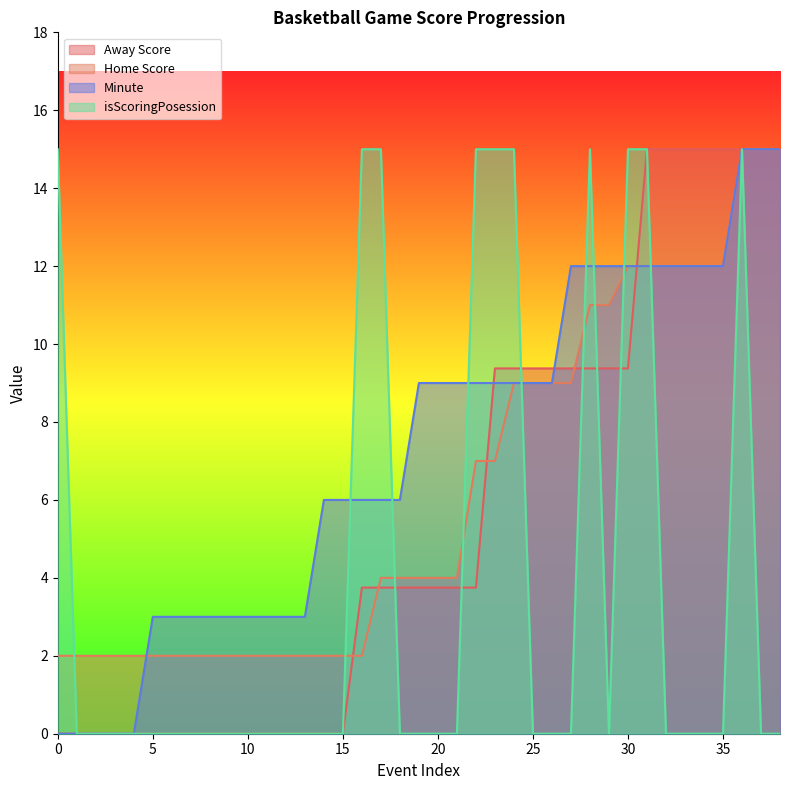

Reading left to right, what are all the values shown in this chart?

Away Score: 0.0	0.0	0.0	0.0	0.0	0.0	0.0	0.0	0.0	0.0	0.0	0.0	0.0	0.0	0.0	0.0	3.8	3.8	3.8	3.8	3.8	3.8	3.8	9.4	9.4	9.4	9.4	9.4	9.4	9.4	9.4	15.0	15.0	15.0	15.0	15.0	15.0	15.0	15.0
Home Score: 2.0	2.0	2.0	2.0	2.0	2.0	2.0	2.0	2.0	2.0	2.0	2.0	2.0	2.0	2.0	2.0	2.0	4.0	4.0	4.0	4.0	4.0	7.0	7.0	9.0	9.0	9.0	9.0	11.0	11.0	12.0	12.0	12.0	12.0	12.0	12.0	15.0	15.0	15.0
Minute: 0.0	0.0	0.0	0.0	0.0	3.0	3.0	3.0	3.0	3.0	3.0	3.0	3.0	3.0	6.0	6.0	6.0	6.0	6.0	9.0	9.0	9.0	9.0	9.0	9.0	9.0	9.0	12.0	12.0	12.0	12.0	12.0	12.0	12.0	12.0	12.0	15.0	15.0	15.0
isScoringPosession: 15.0	0.0	0.0	0.0	0.0	0.0	0.0	0.0	0.0	0.0	0.0	0.0	0.0	0.0	0.0	0.0	15.0	15.0	0.0	0.0	0.0	0.0	15.0	15.0	15.0	0.0	0.0	0.0	15.0	0.0	15.0	15.0	0.0	0.0	0.0	0.0	15.0	0.0	0.0